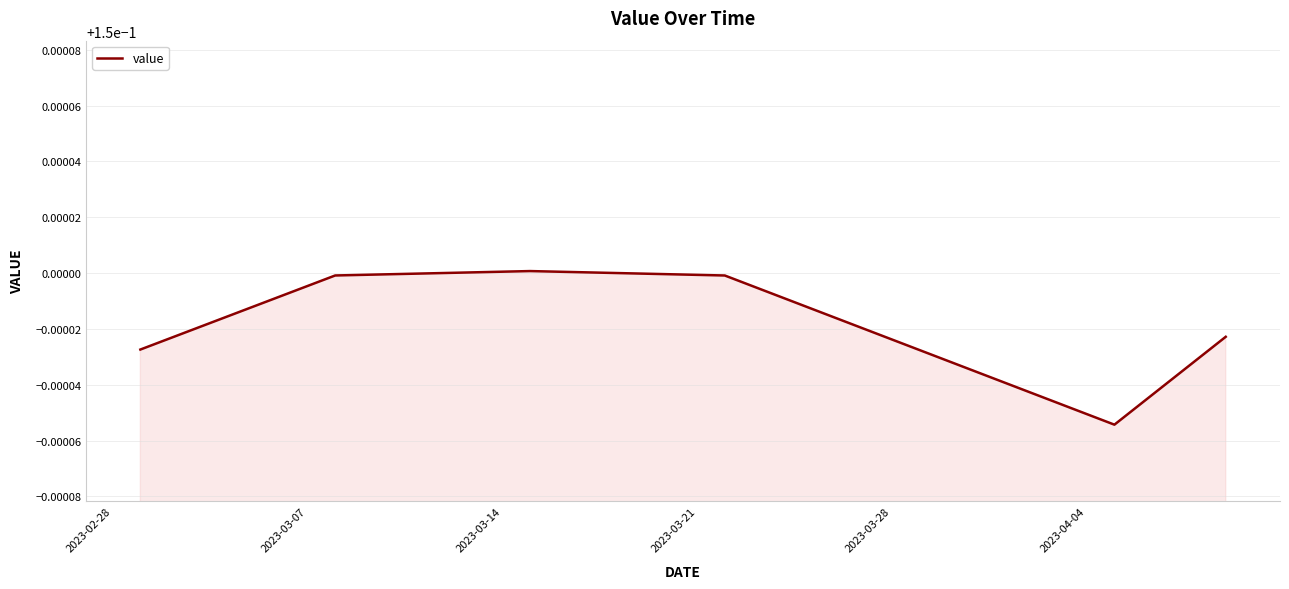

How many lines are shown in the chart?

1